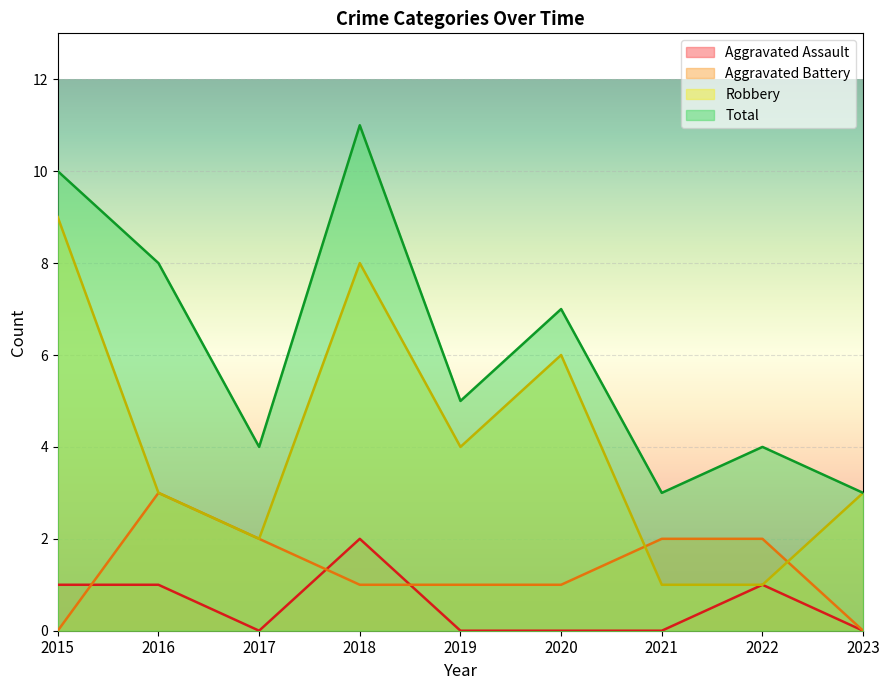

True or false: Aggravated Battery and Total intersect in this chart.

False